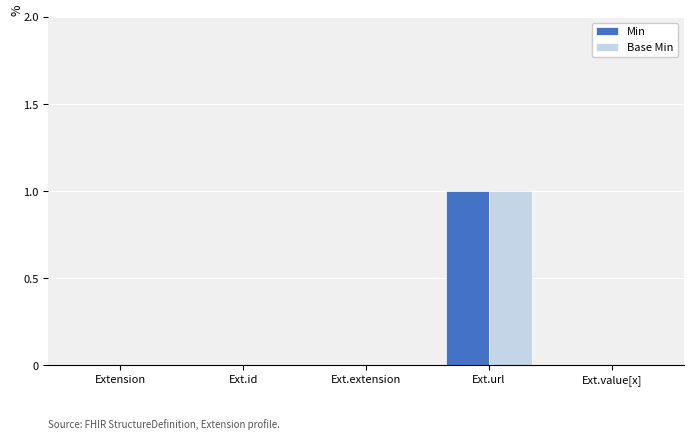

Is the value of Base Min at Ext.url greater than the value of Min at Ext.extension?

Yes